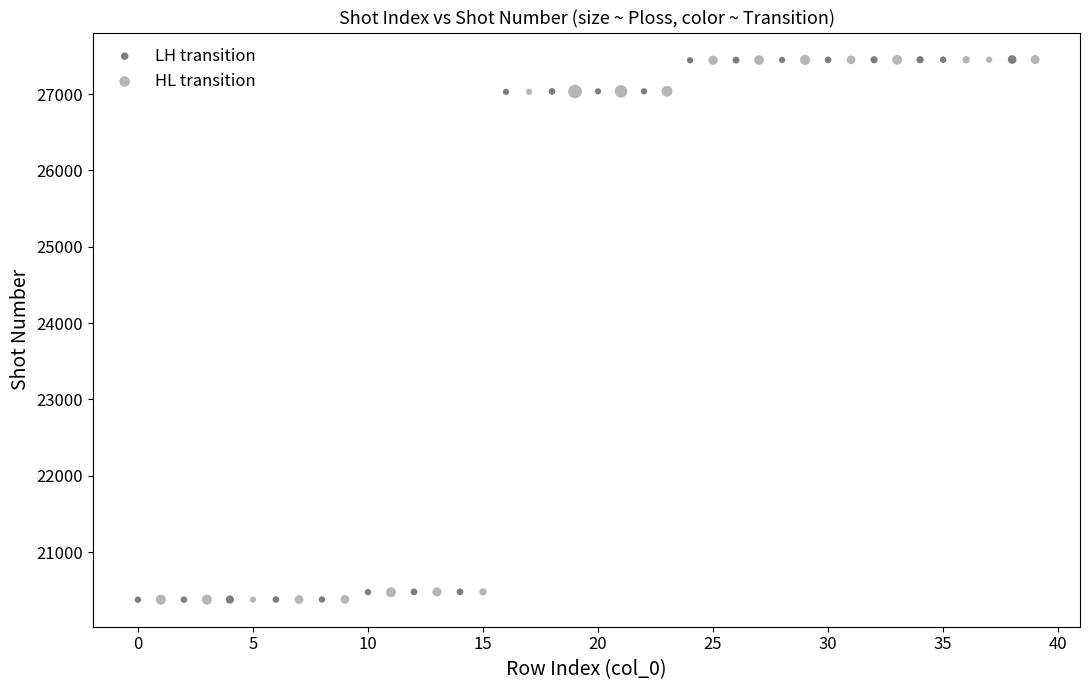

What are all the series names shown in the legend?

LH transition, HL transition